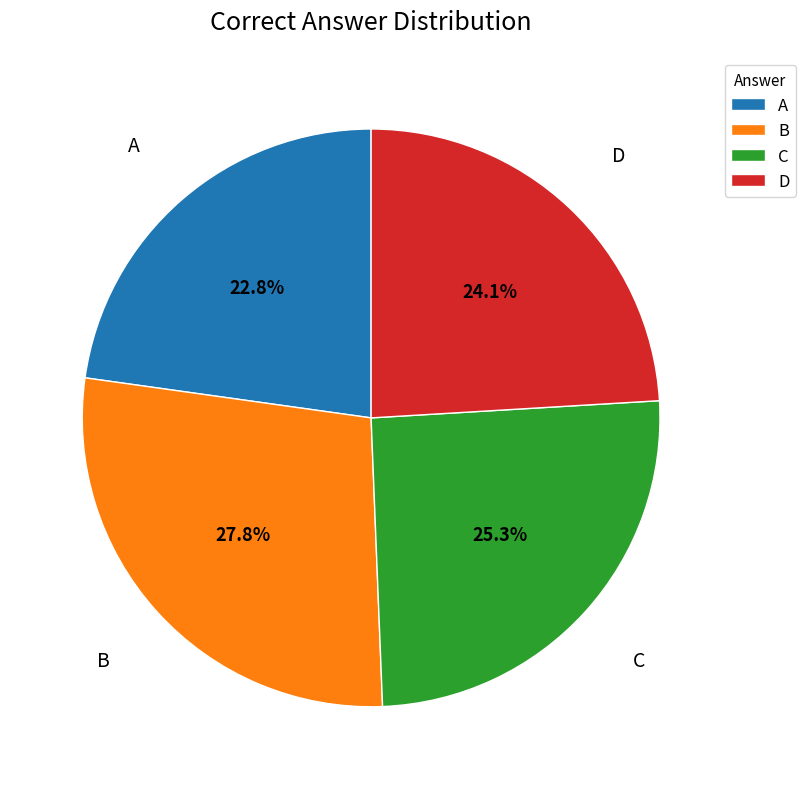

To the nearest percent, what portion does B represent?

28%